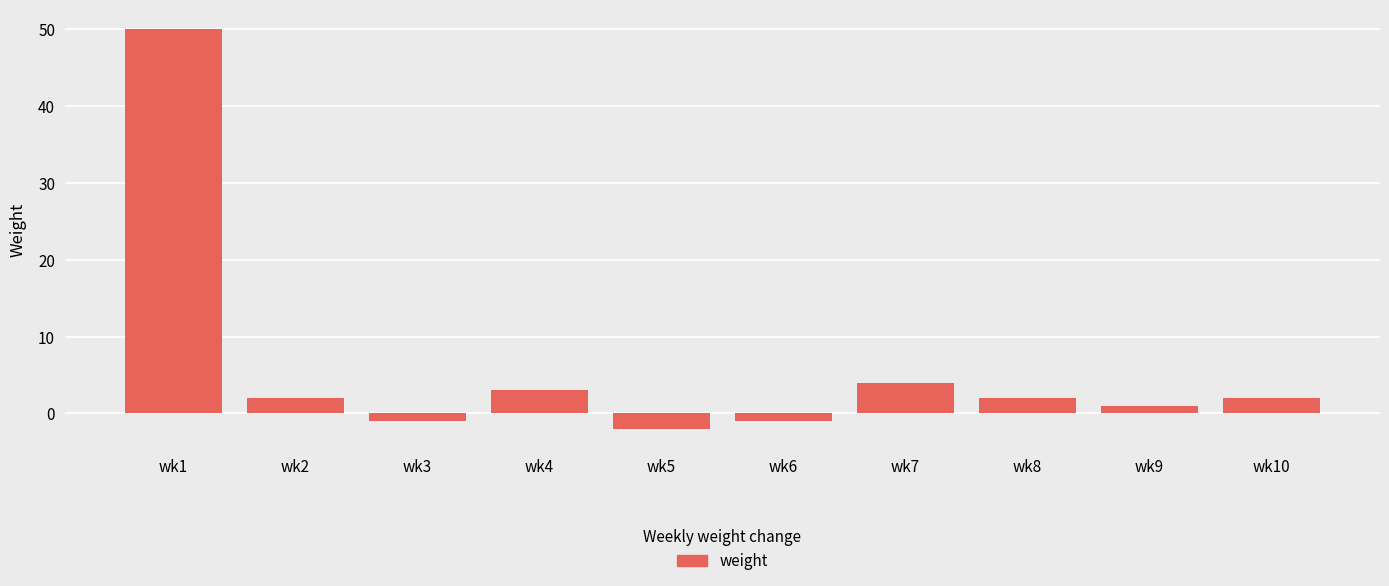

Is it true that the value at wk7 is 4?

True